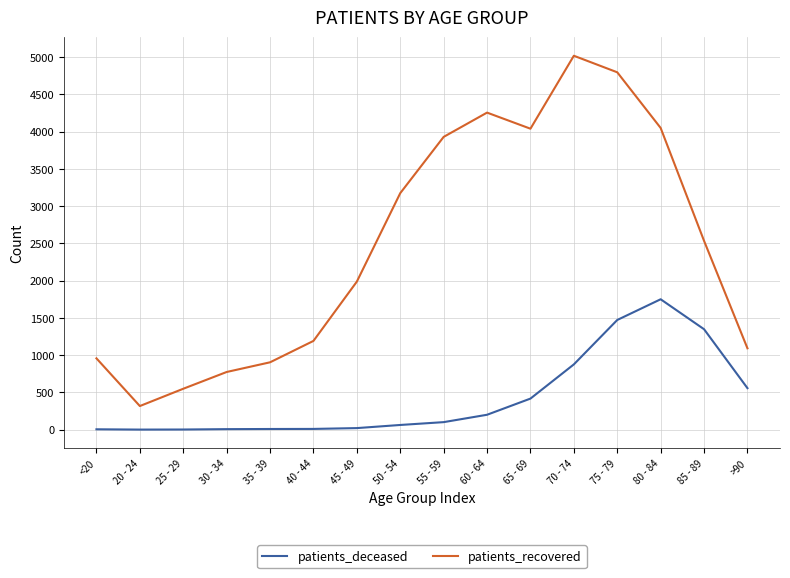

Which series changed the most between 20 - 24 and 50 - 54?

patients_recovered